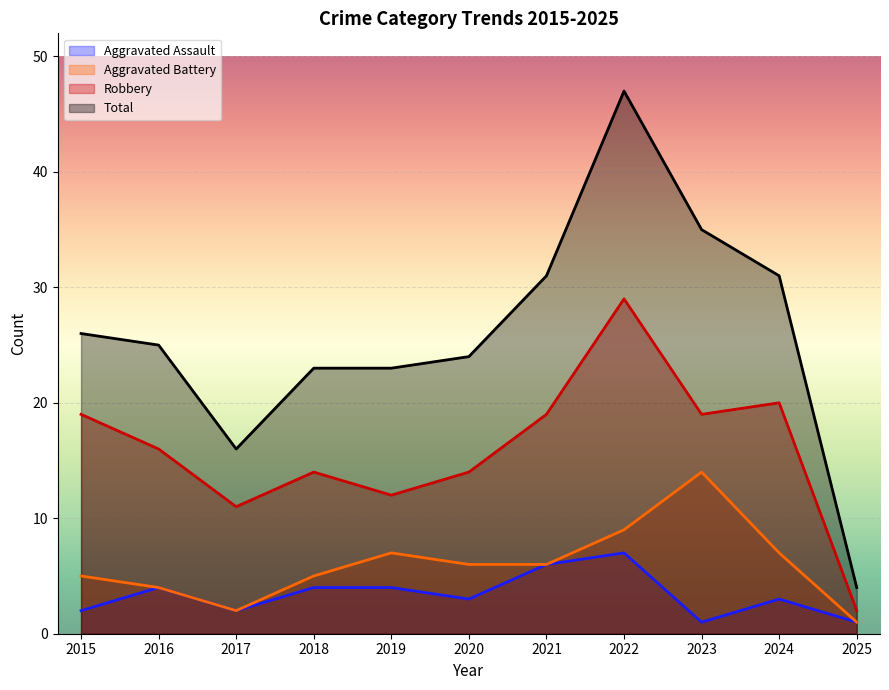

What is the smallest value displayed?

1